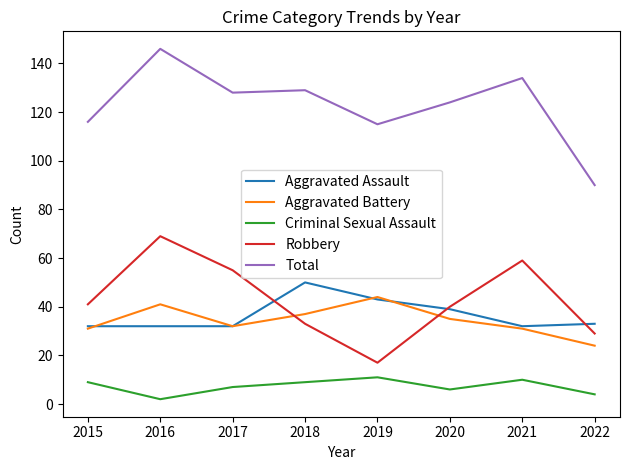

True or false: Aggravated Assault and Total cross at least once.

False